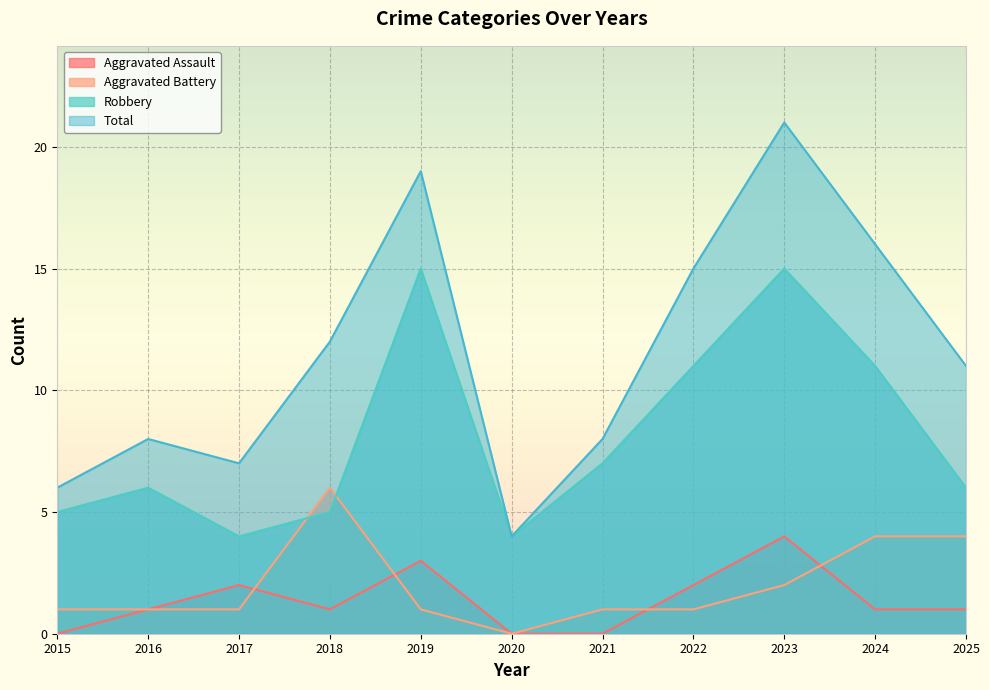

What is the highest value of the Aggravated Assault series?

4